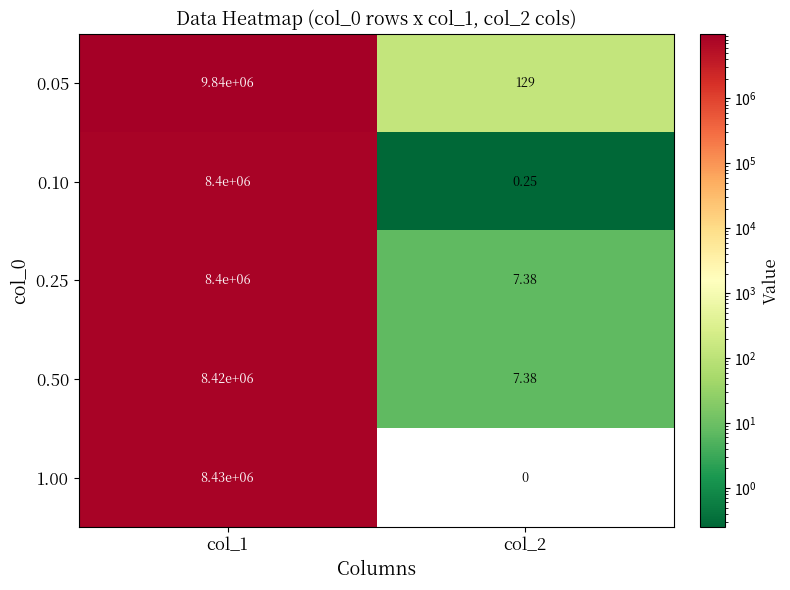

What is the greatest value displayed?

9844350.0